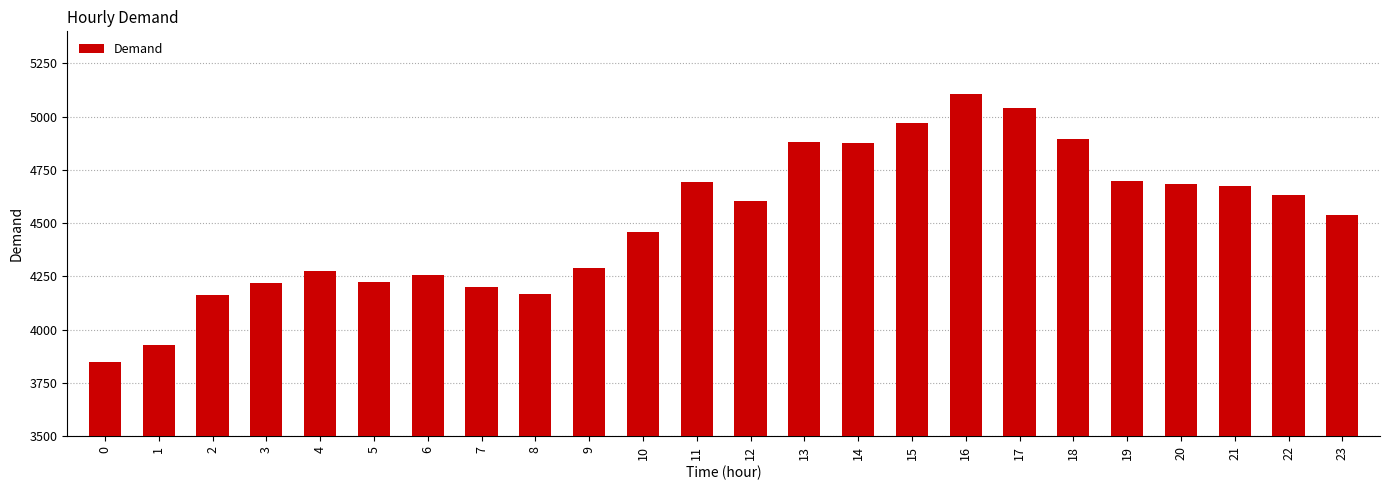

What is the smallest value displayed?

3848